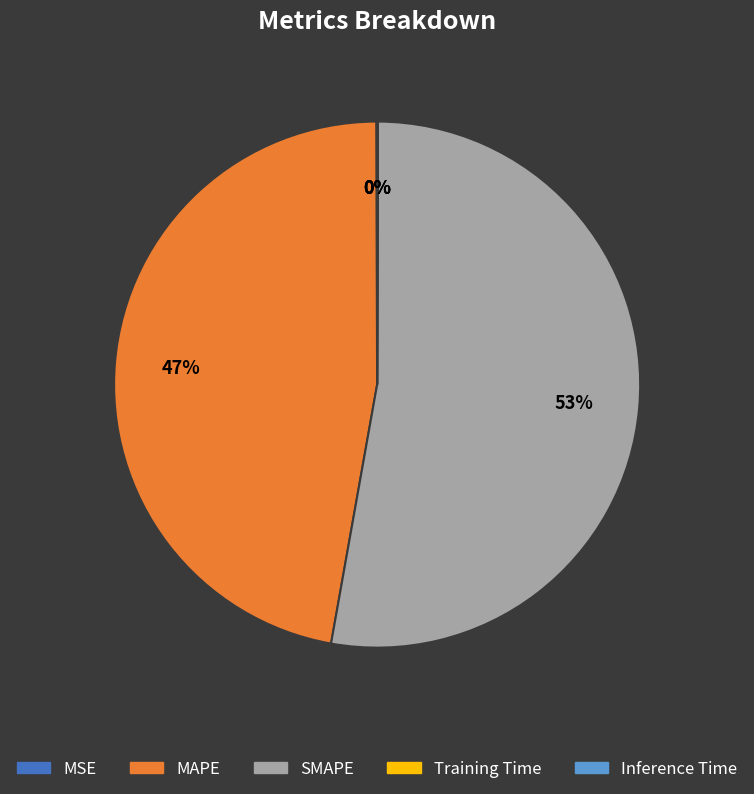

What percentage is the SMAPE slice, to the nearest percent?

53%